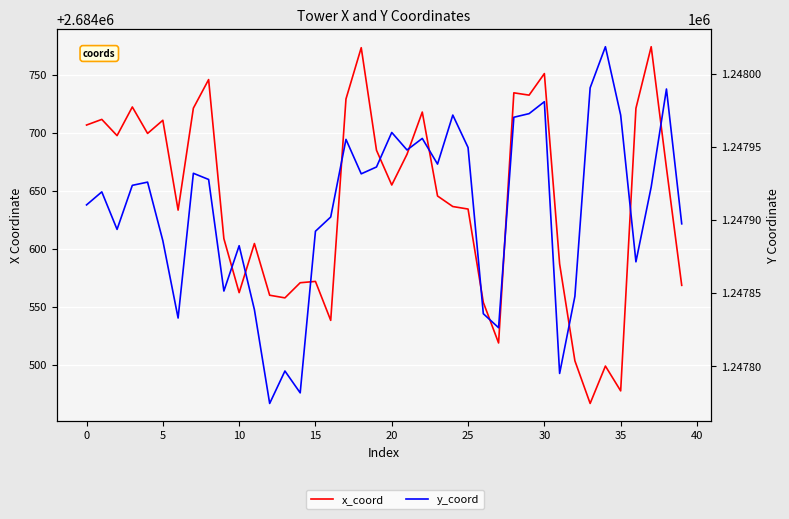

How many values in the y_coord series exceed 1247923?

20